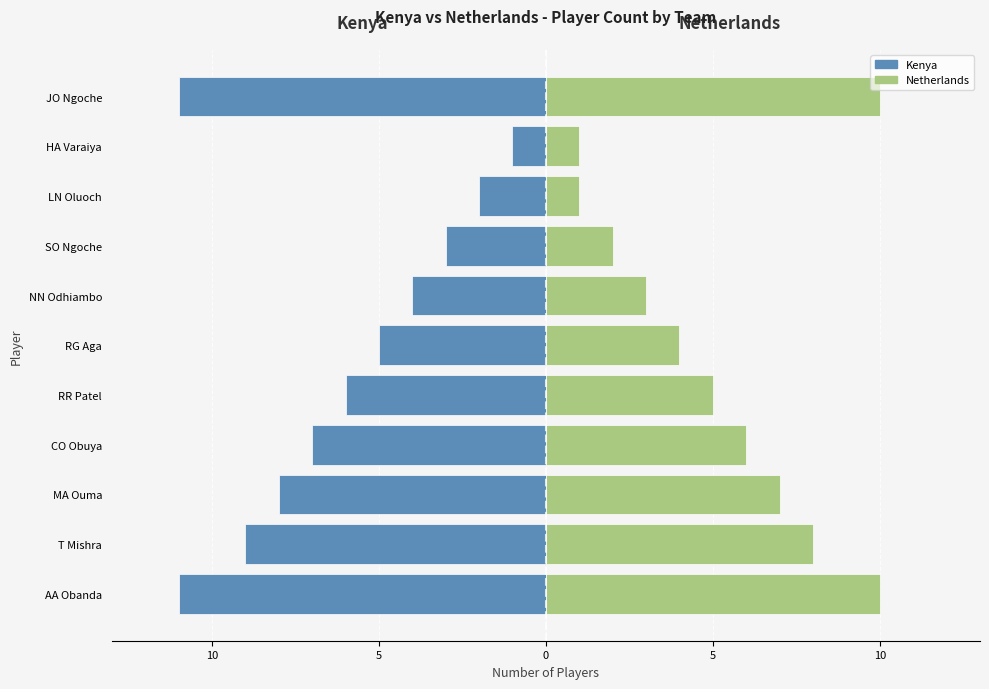

Read the Netherlands value at JO Ngoche.

10